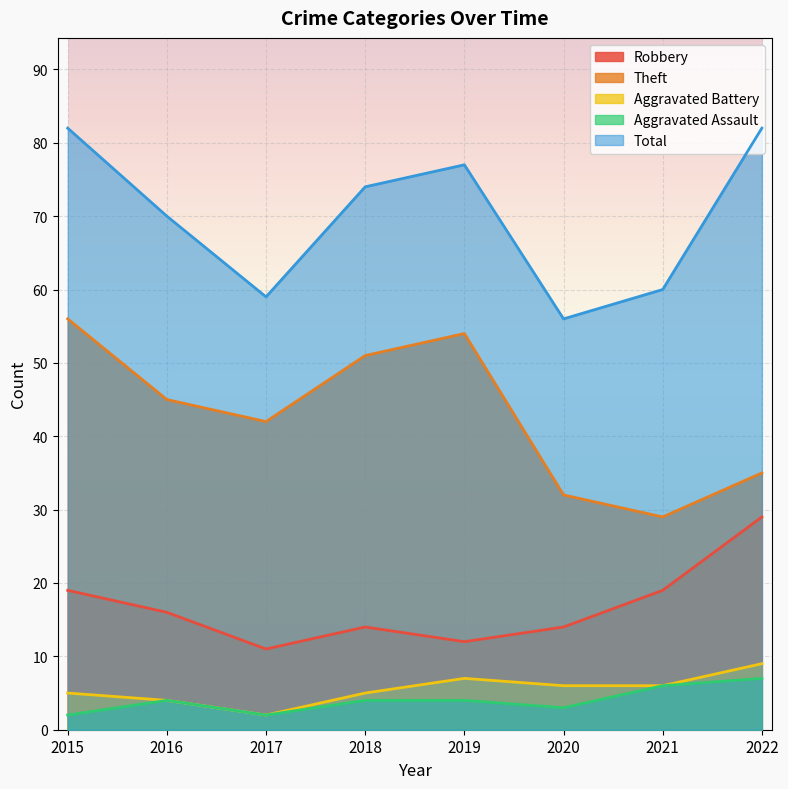

How many values in the Aggravated Assault series are below 4?

3